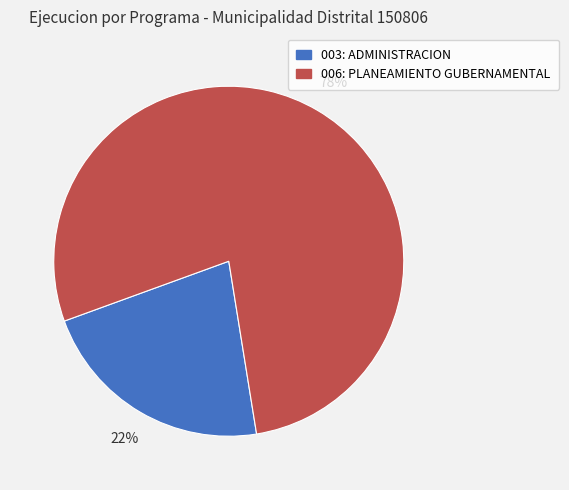

Rank the categories by value from lowest to highest.

003: ADMINISTRACION, 006: PLANEAMIENTO GUBERNAMENTAL